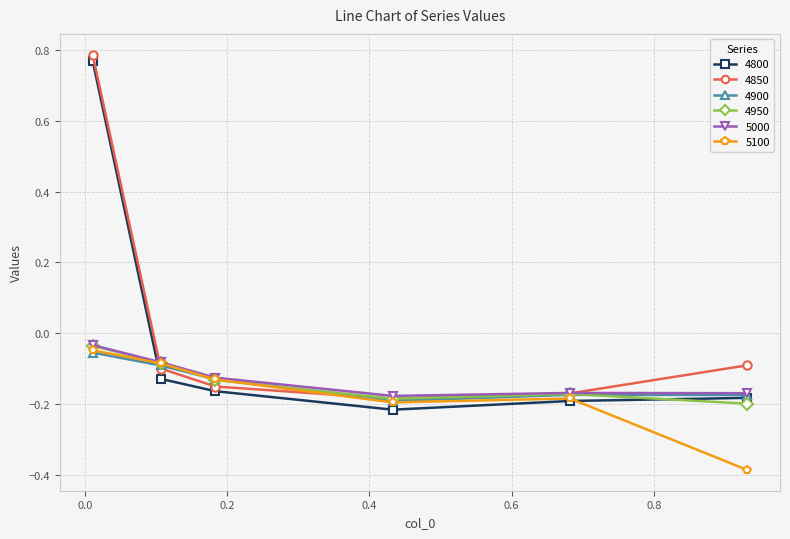

Which series has the widest spread of values?

4800